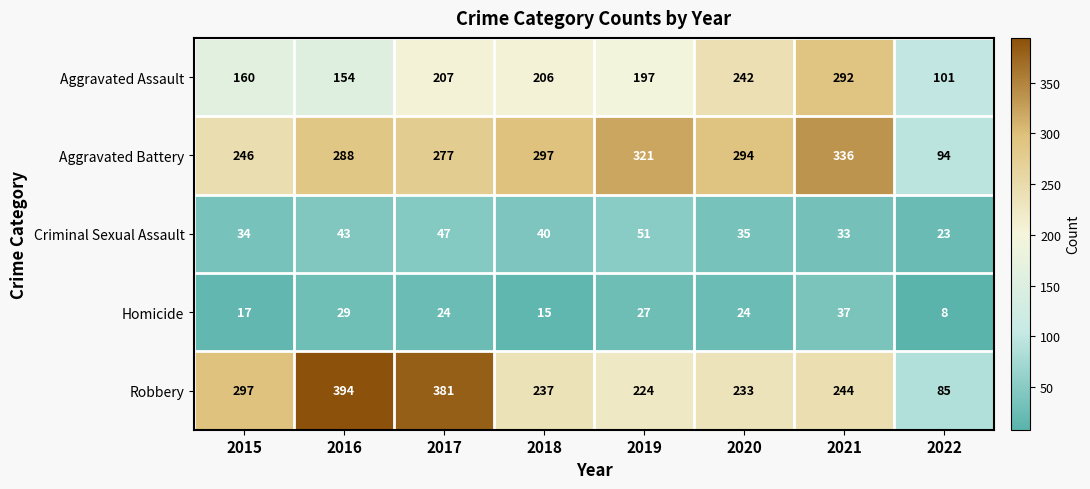

At which label is Aggravated Assault closest to 196?

2019